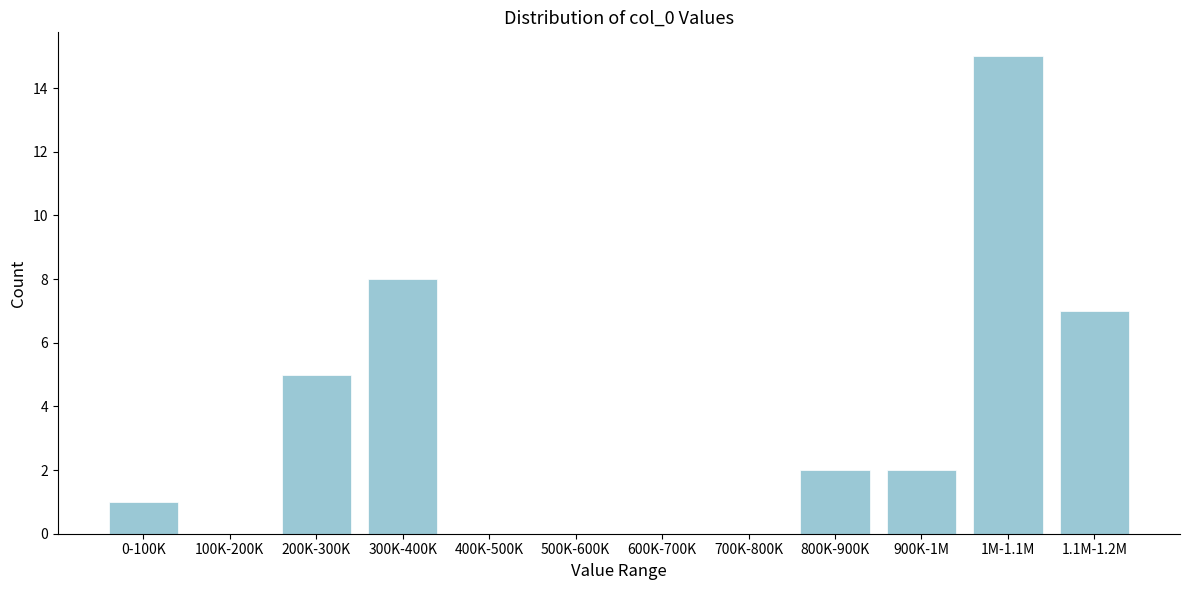

Reading left to right, what are all the values shown in this chart?

0-100K=1	100K-200K=0	200K-300K=5	300K-400K=8	400K-500K=0	500K-600K=0	600K-700K=0	700K-800K=0	800K-900K=2	900K-1M=2	1M-1.1M=15	1.1M-1.2M=7